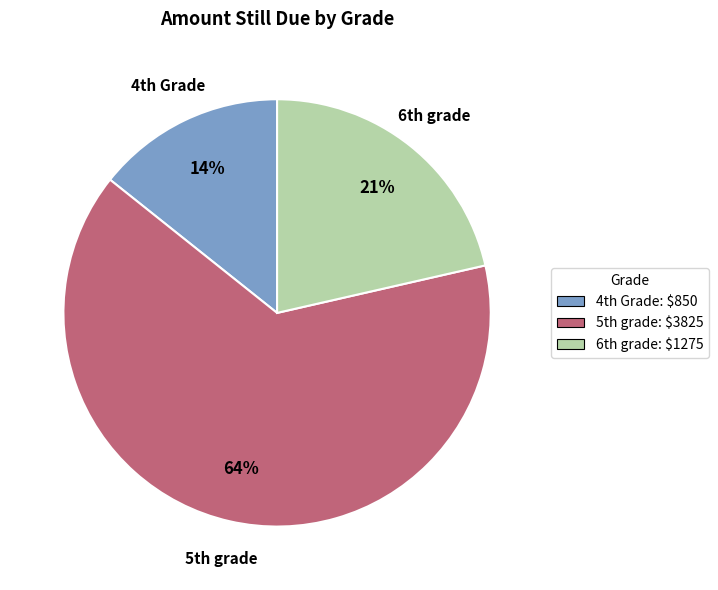

How many segments does this pie chart have?

3